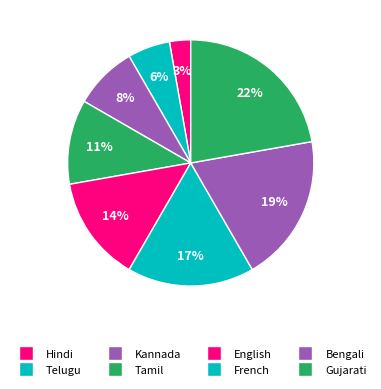

Does Tamil account for over 50% of the chart?

No